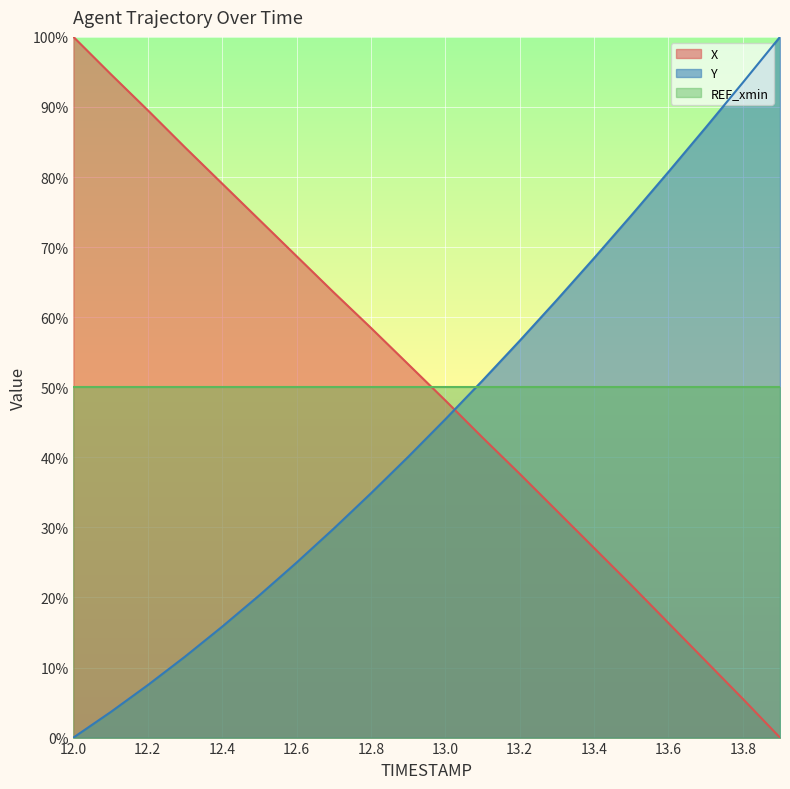

What is the average value of the Y series?

45.4